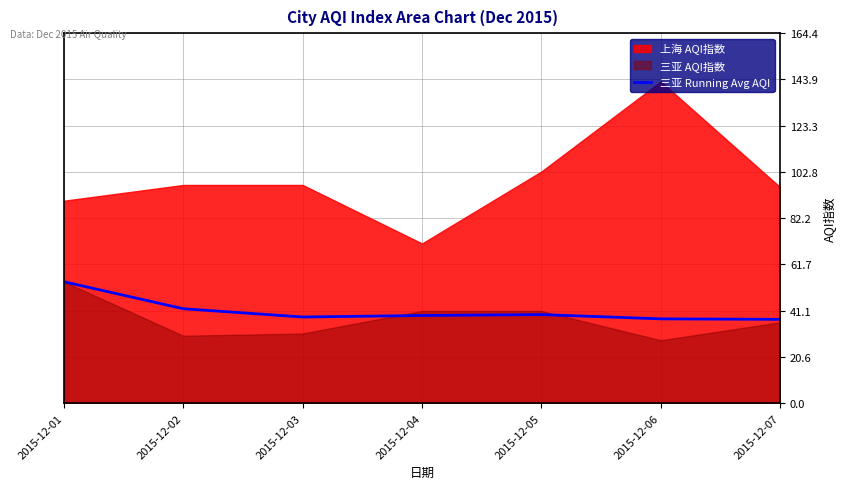

True or false: the data shows 37.5 at 2015-12-06.

True